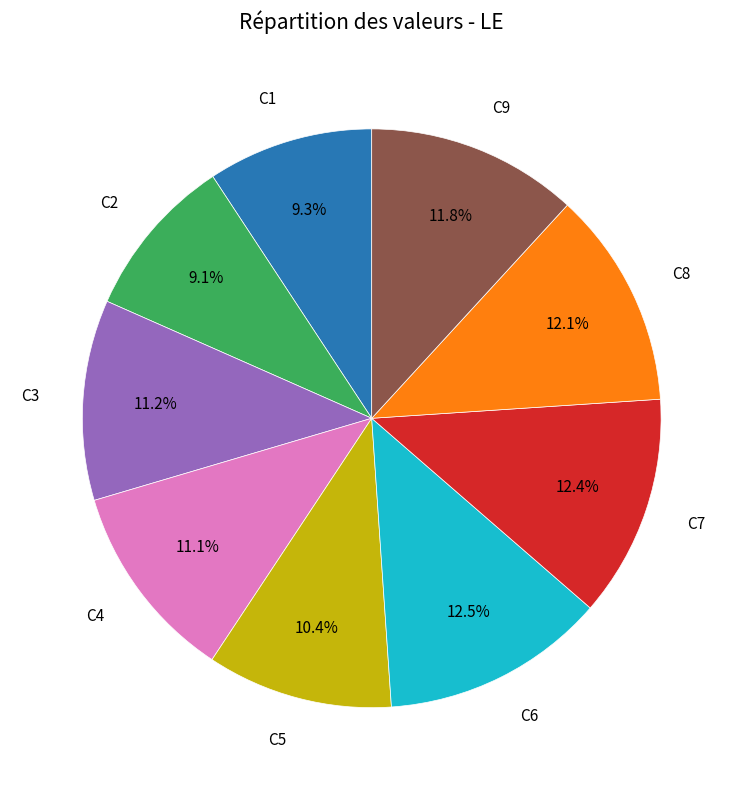

Is there any slice that represents more than half of the pie?

No